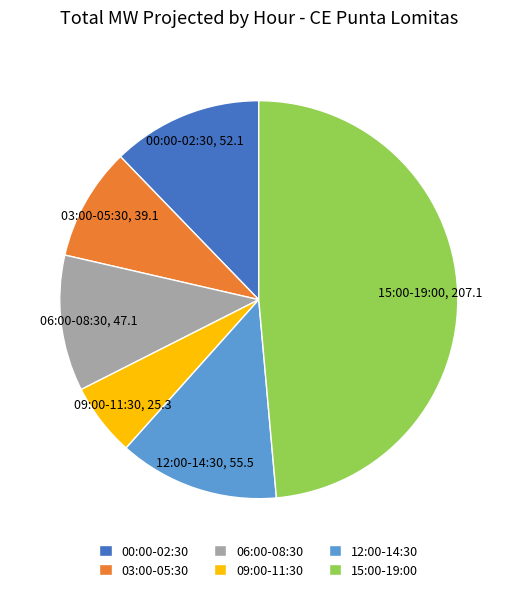

What is the smallest slice in the pie chart?

09:00-11:30